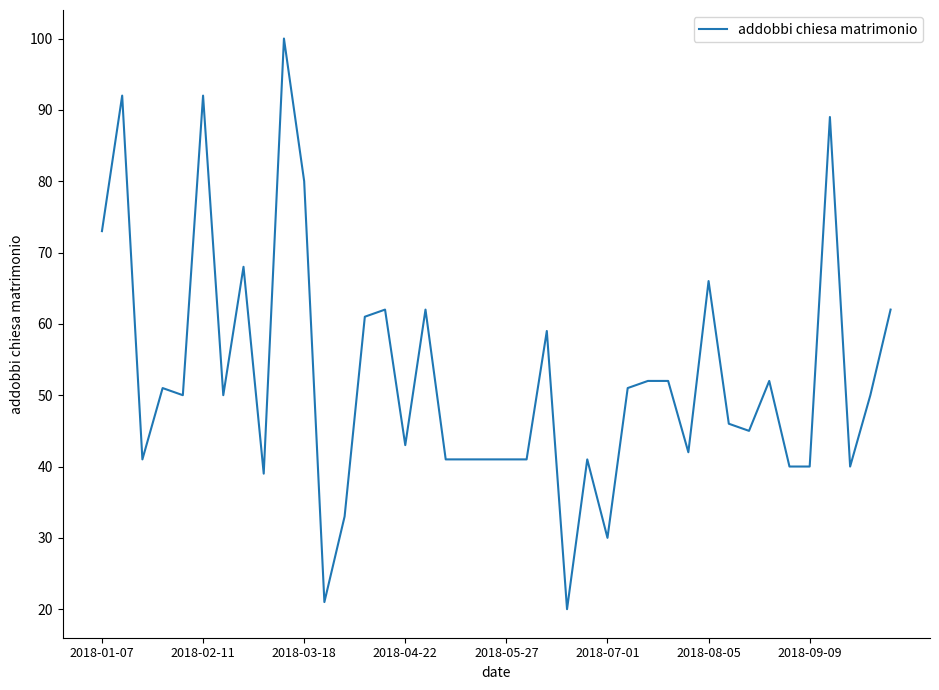

What is the difference between the maximum and minimum values?

80